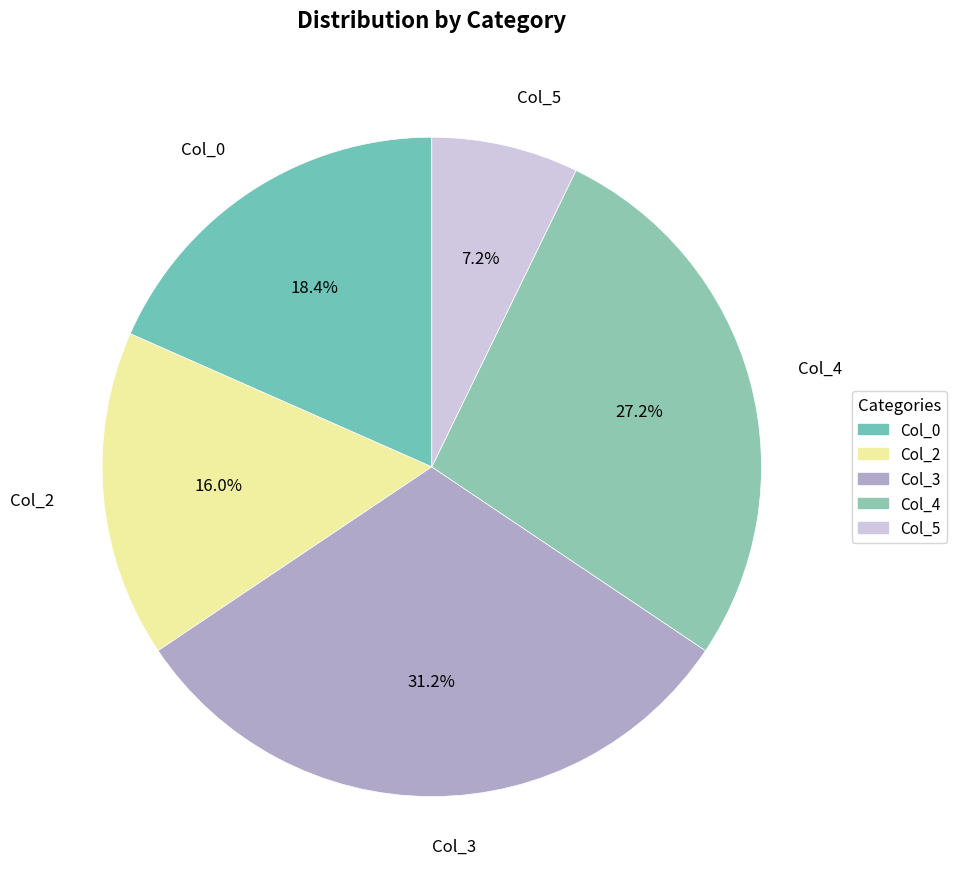

Rank the categories by value from highest to lowest.

Col_3, Col_4, Col_0, Col_2, Col_5